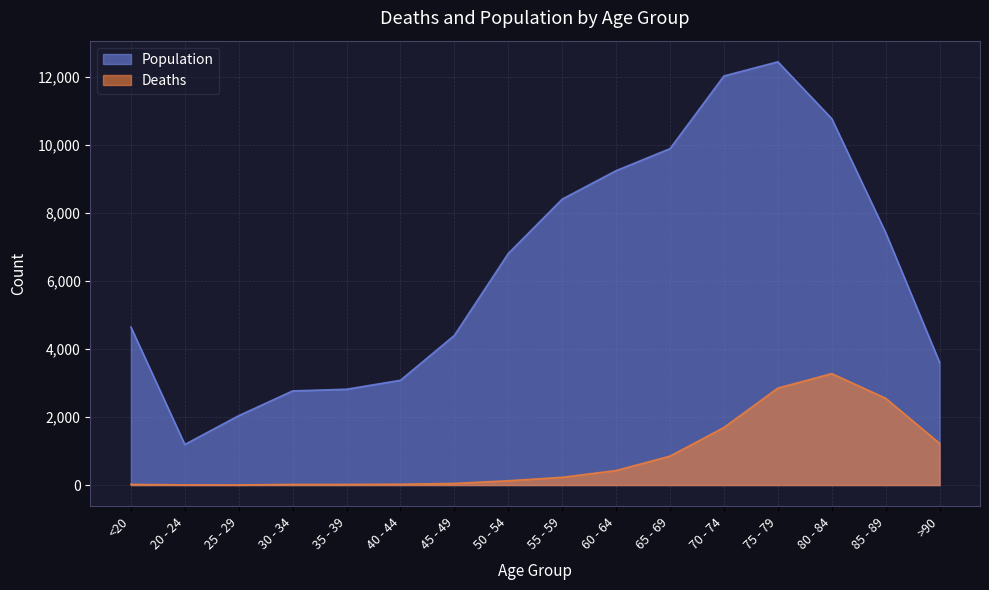

At which label does Deaths first exceed 227?

60 - 64